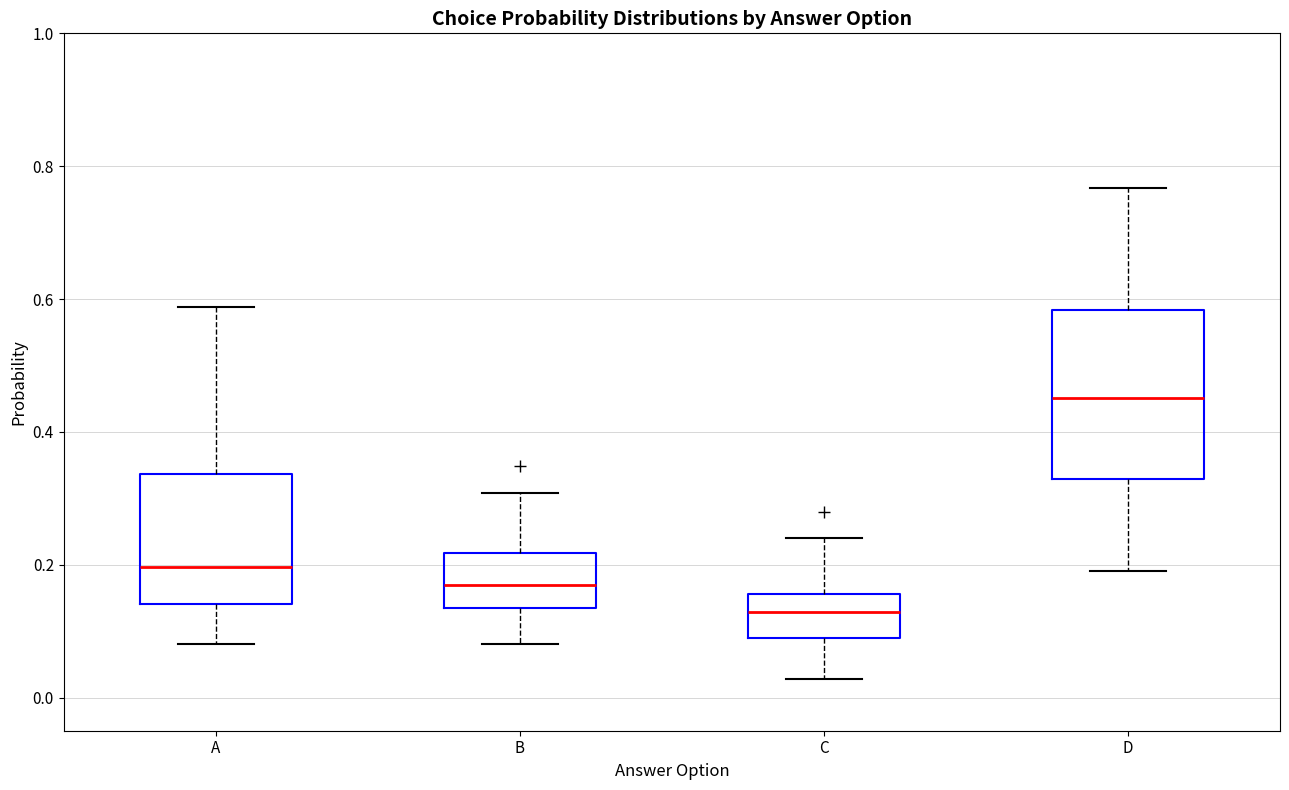

Reading left to right, transcribe this box plot: for each box, give where its median line is, the range the box spans, and where its two whiskers end, as read against the y-axis. The values are not printed on the chart, so give them approximately, as read against the axis.

A: median 0.20, box 0.14 to 0.34, whiskers 0.08 to 0.58
B: median 0.16, box 0.14 to 0.22, whiskers 0.08 to 0.30
C: median 0.12, box 0.08 to 0.16, whiskers 0.02 to 0.24
D: median 0.46, box 0.32 to 0.58, whiskers 0.20 to 0.76